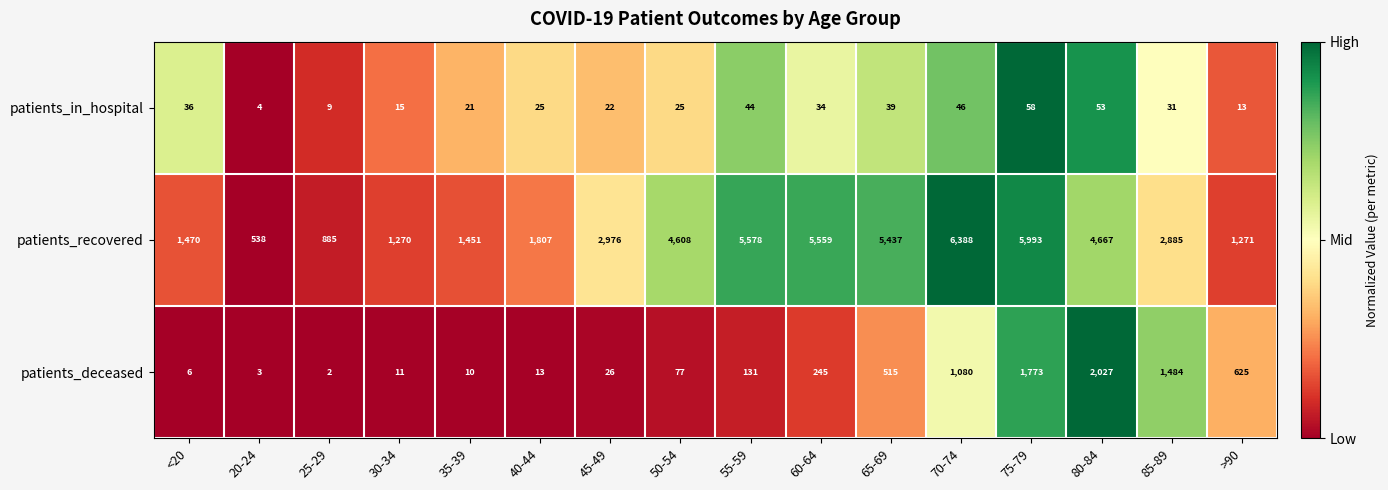

Which series has the largest total across all categories?

patients_recovered